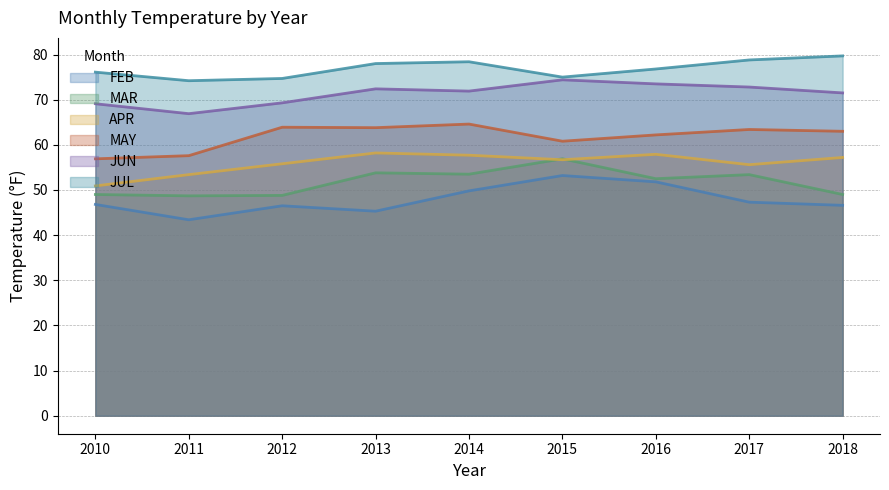

Reading left to right, transcribe all the data shown in this chart.

FEB: 2010=46.8	2011=43.4	2012=46.5	2013=45.3	2014=49.8	2015=53.2	2016=51.8	2017=47.3	2018=46.6
MAR: 2010=49.0	2011=48.7	2012=48.8	2013=53.8	2014=53.5	2015=56.9	2016=52.5	2017=53.4	2018=49.0
APR: 2010=50.9	2011=53.4	2012=55.8	2013=58.2	2014=57.7	2015=56.7	2016=57.9	2017=55.6	2018=57.2
MAY: 2010=56.9	2011=57.6	2012=63.9	2013=63.8	2014=64.6	2015=60.8	2016=62.2	2017=63.4	2018=63.0
JUN: 2010=69.1	2011=66.9	2012=69.3	2013=72.4	2014=71.9	2015=74.4	2016=73.5	2017=72.8	2018=71.5
JUL: 2010=76.1	2011=74.2	2012=74.7	2013=78.0	2014=78.4	2015=75.0	2016=76.8	2017=78.8	2018=79.7